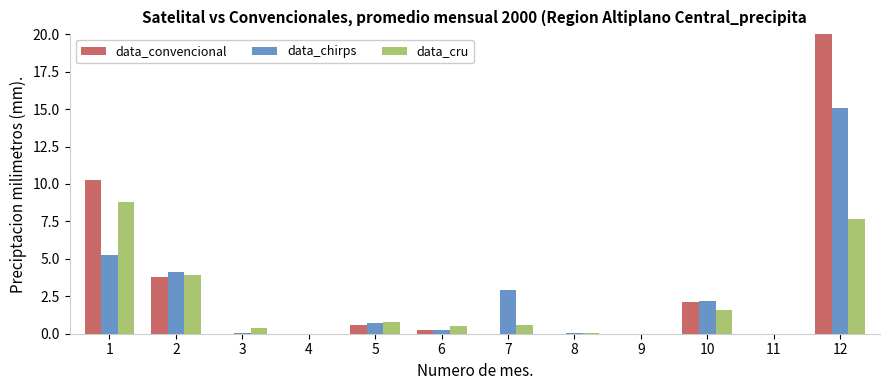

At which label does data_chirps reach its peak?

12